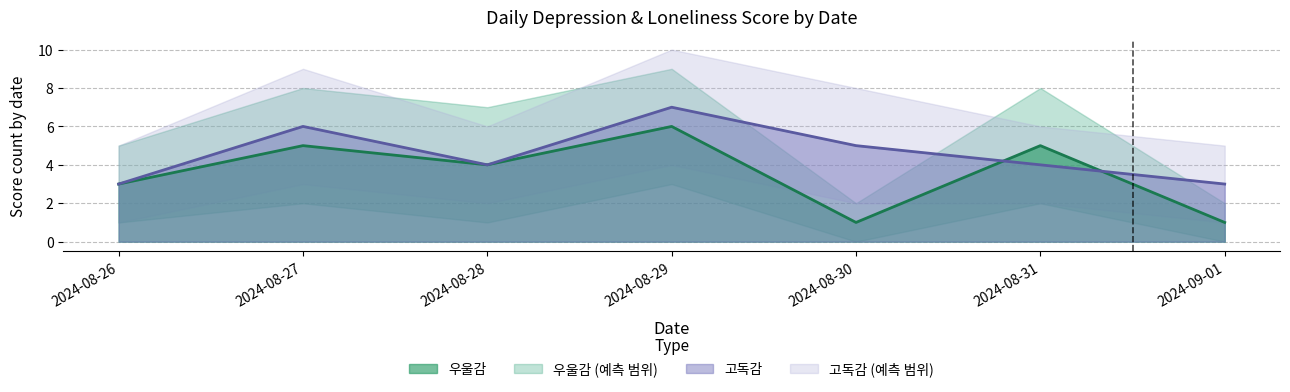

What is the difference between the highest and lowest values at 2024-08-31?

1